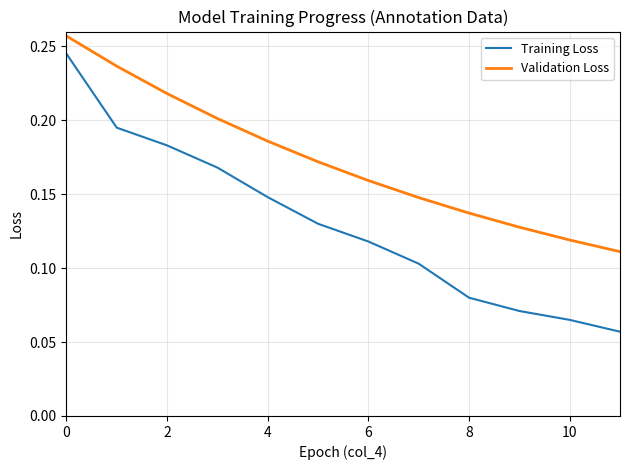

List the series in order of their peak value, lowest first.

Training Loss, Validation Loss